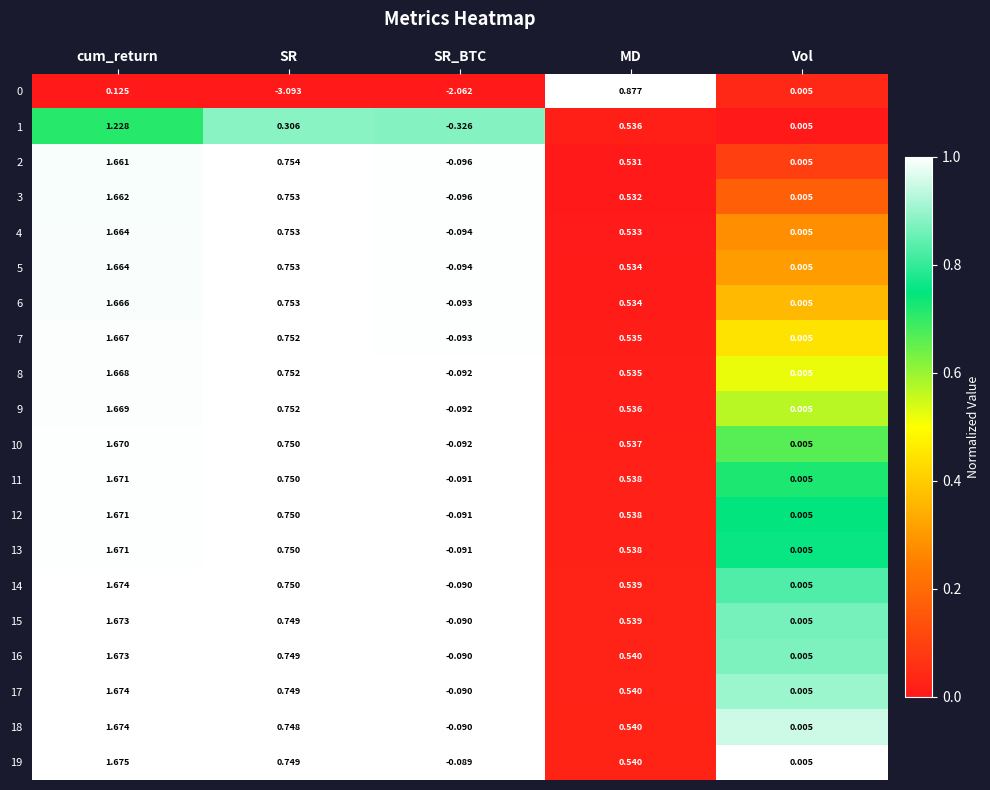

Where is 9 nearest to the value 0?

Vol